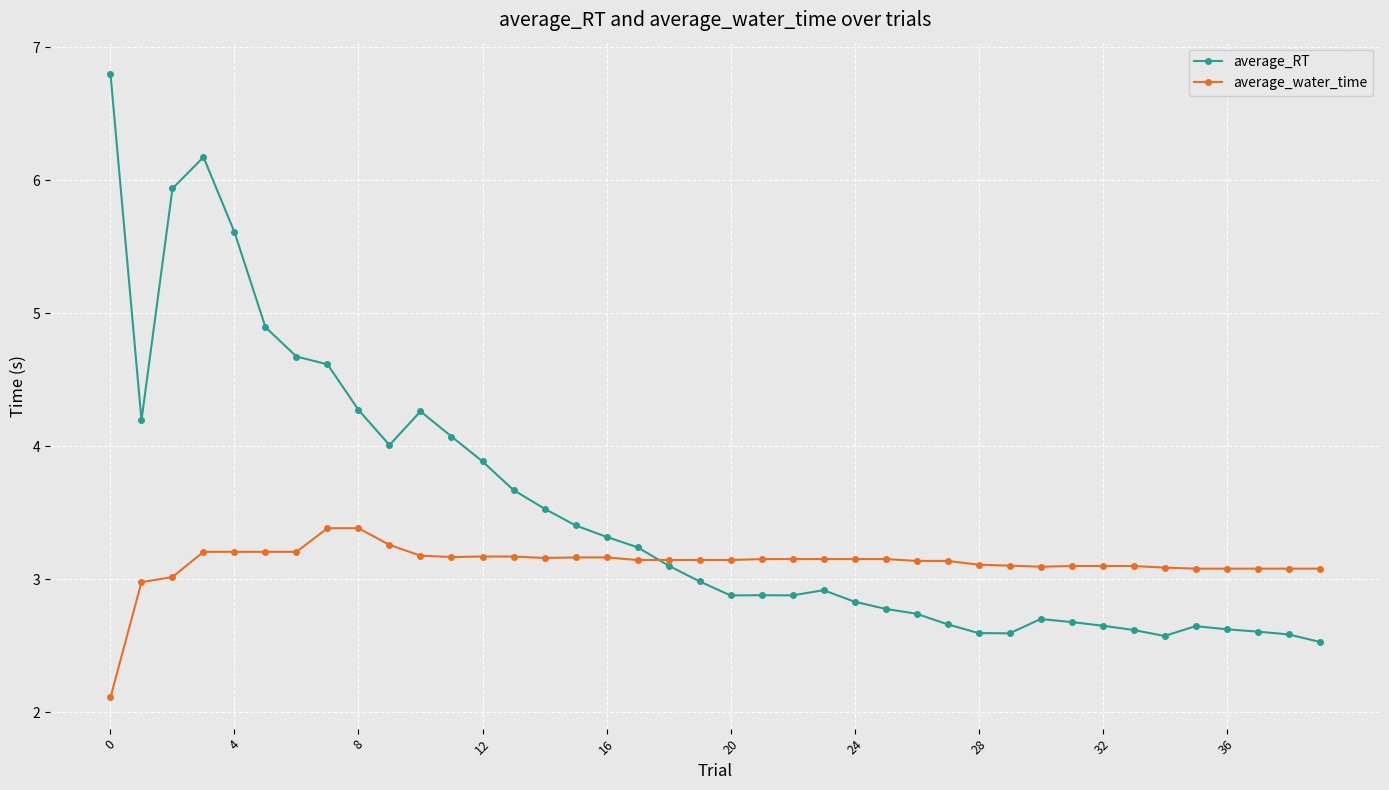

What is the value of the average_RT point at the 6th from the left?

4.9